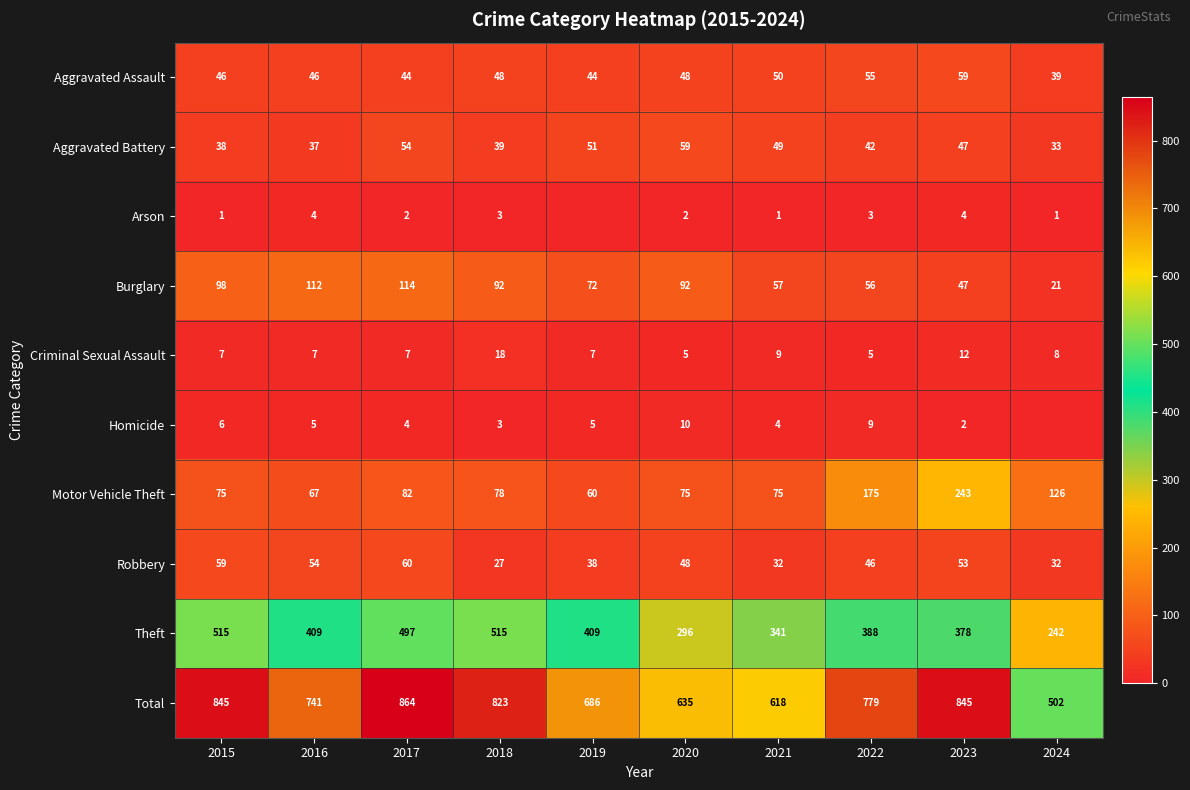

What is the spread (max minus min) of values at 2023?

843